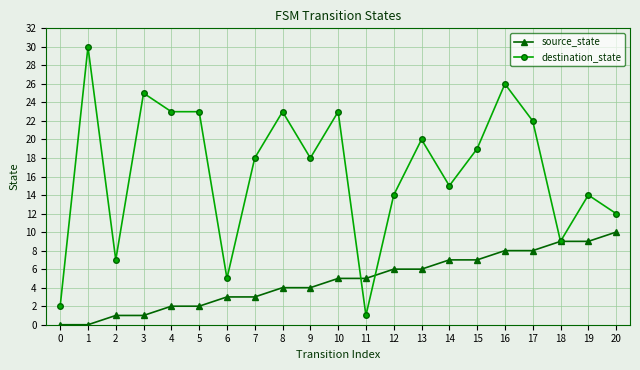

Is it true that destination_state equals 20 at 20?

False